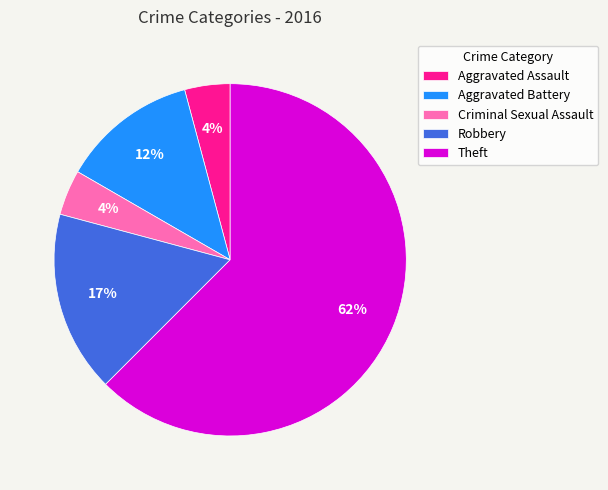

Between Aggravated Battery and Aggravated Assault, which is larger?

Aggravated Battery